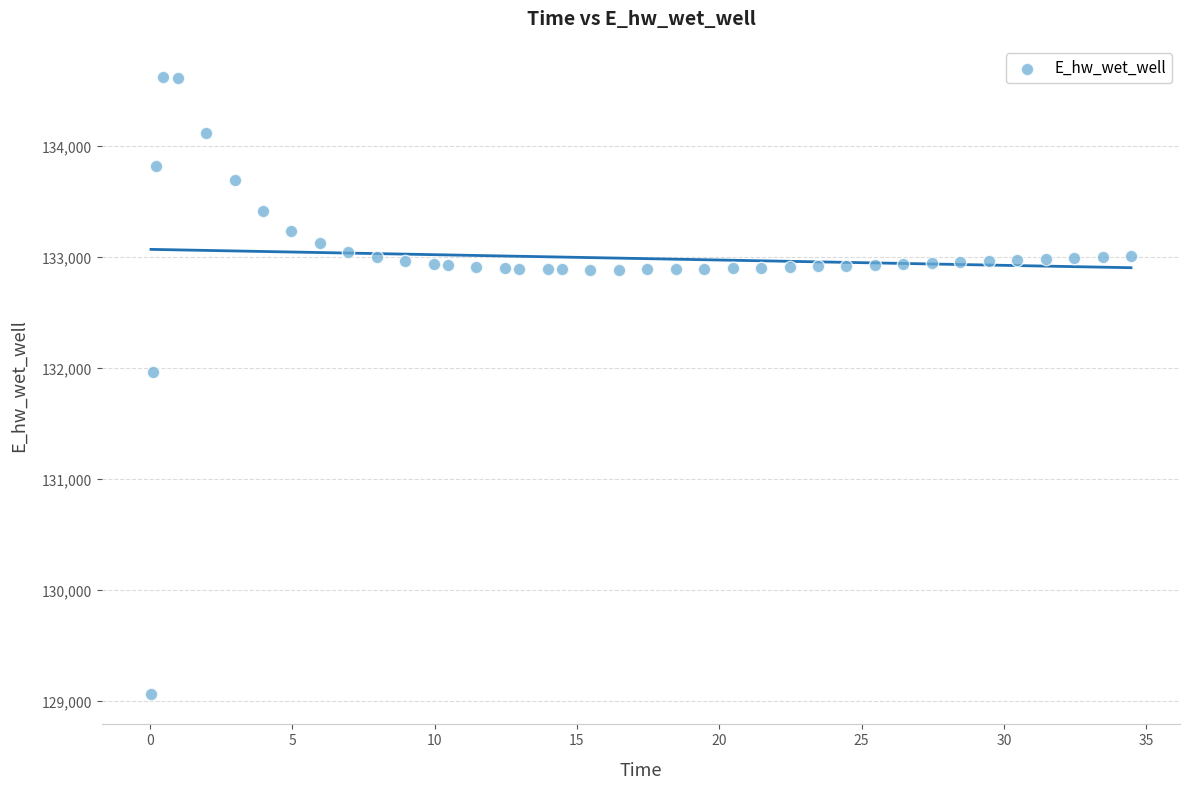

What Y value in the scatter plot is closest to 131848?

131969.7